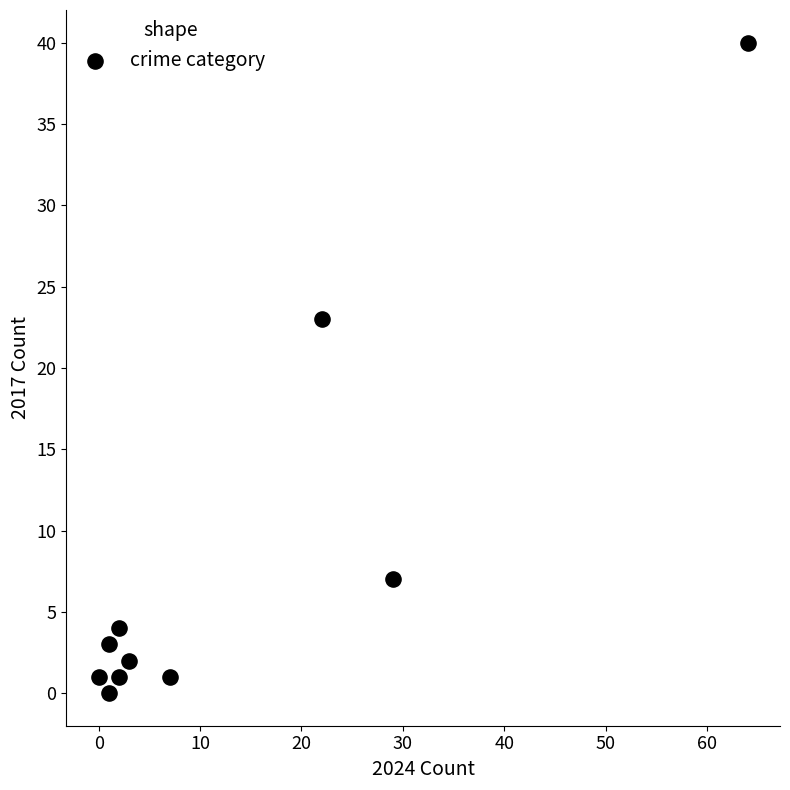

What Y value in the scatter plot is closest to 20?

23